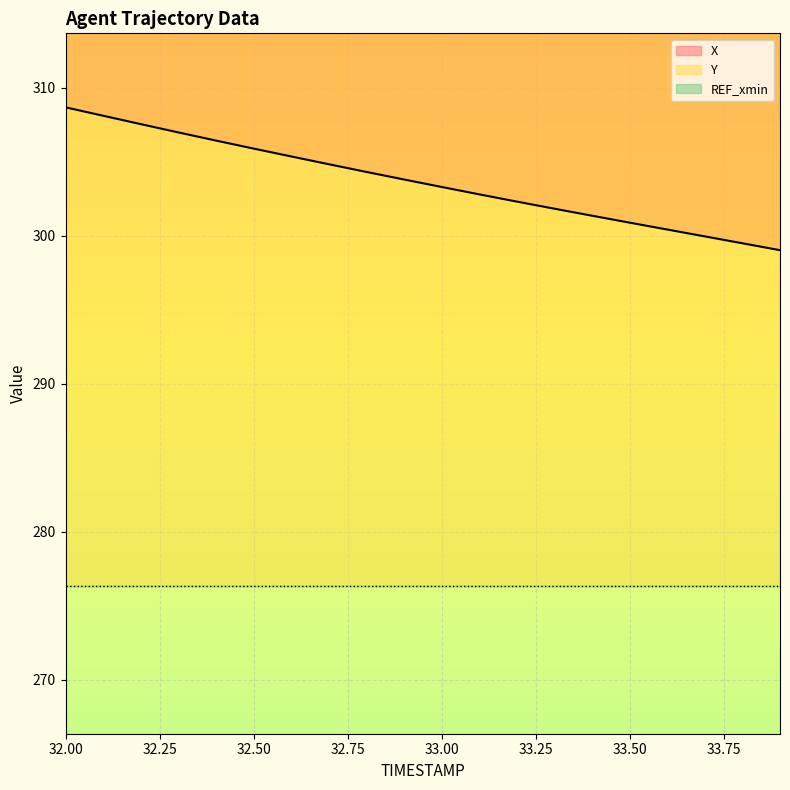

Is the value of X at 33.3 greater than the value of Y at 33.7?

No